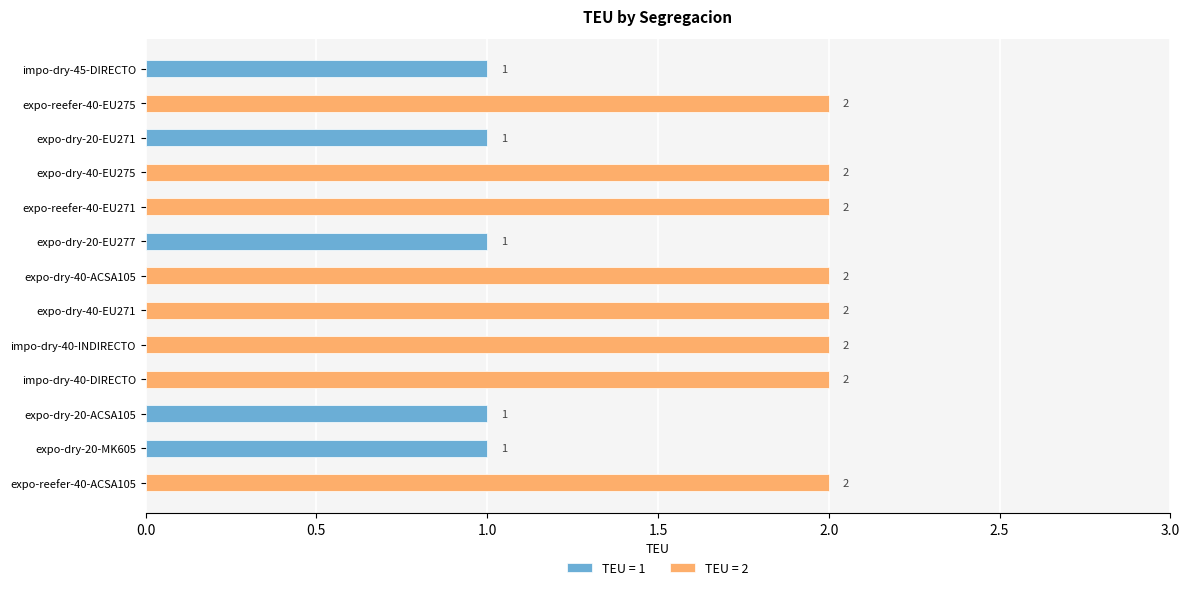

What is the ratio of the value at S12 to the value at S11?

1.0